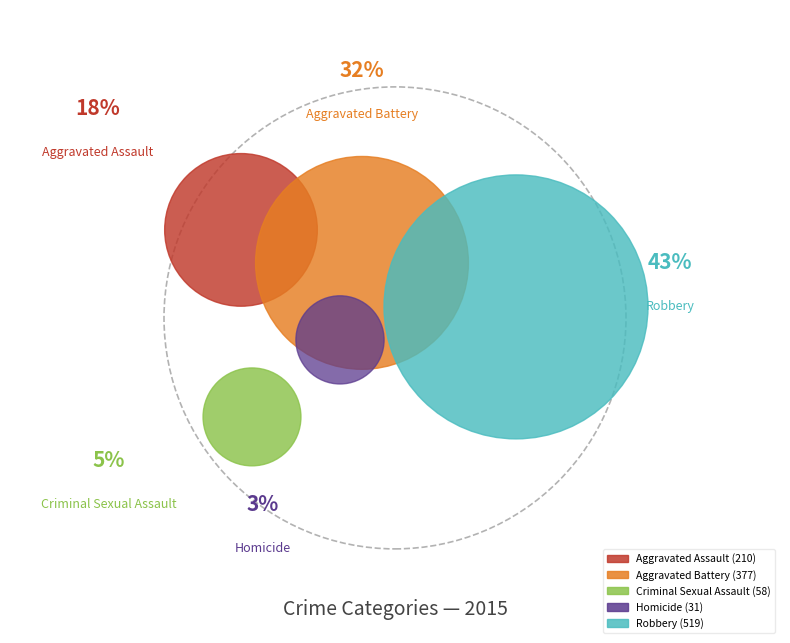

True or false: Aggravated Battery accounts for 39% of the total.

False